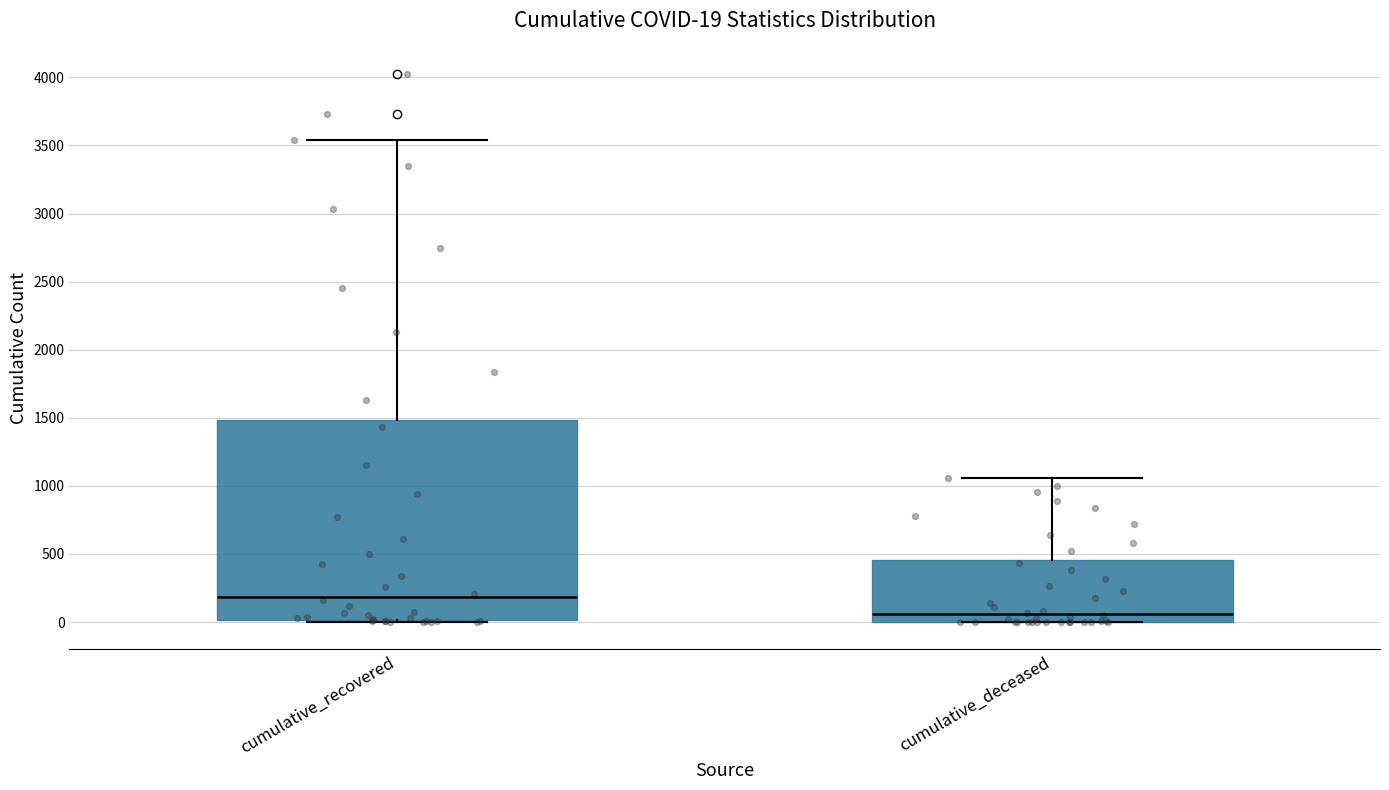

Comparing the boxes themselves (not the whiskers), which one is the tallest?

cumulative_recovered